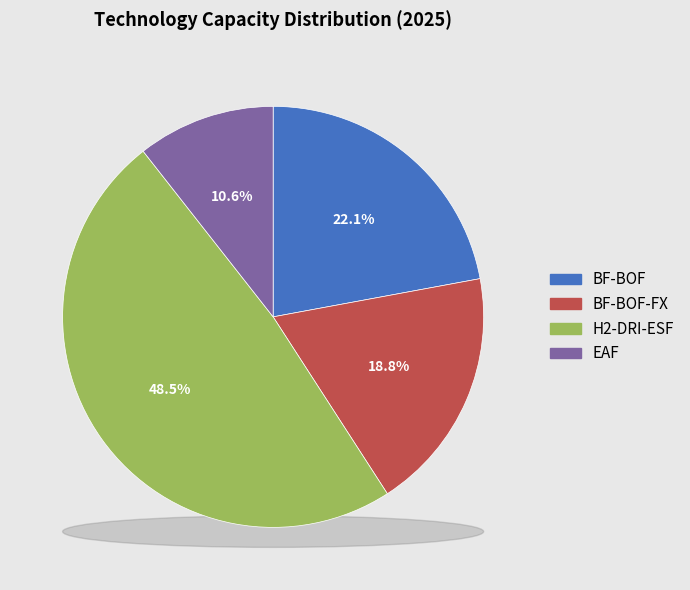

To the nearest percent, what is the difference between the EAF and BF-BOF-FX slice percentages?

8%